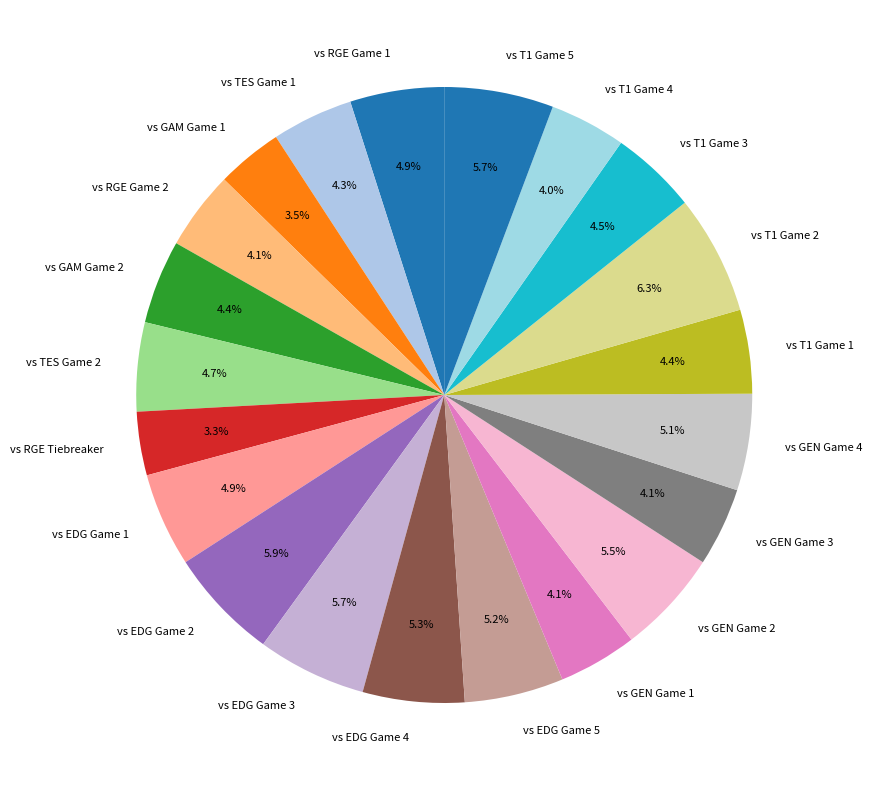

Is there a majority slice in this chart?

No